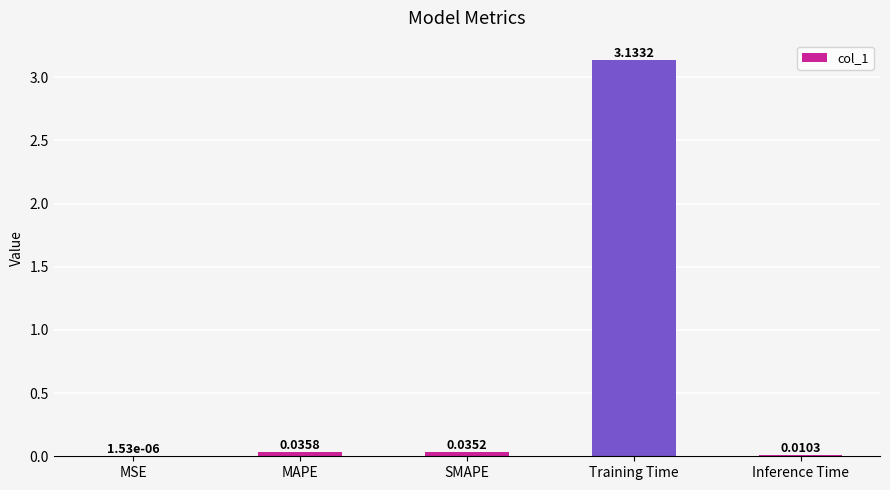

Are the bars horizontal?

No